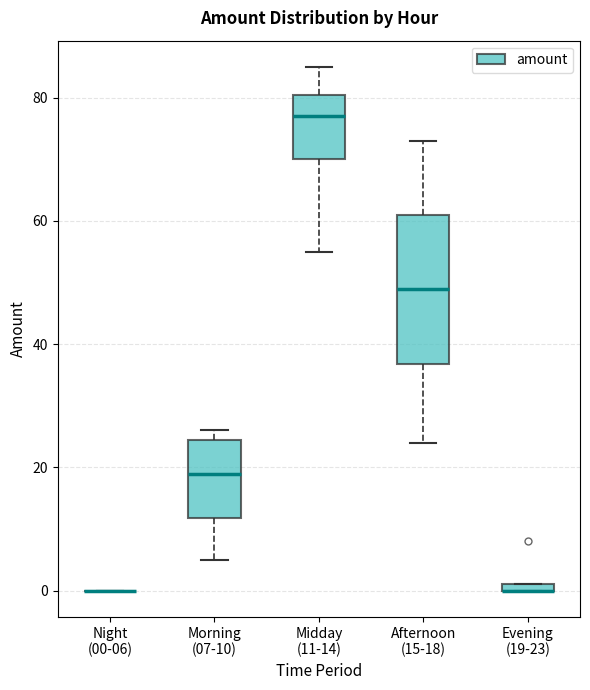

Where is the lower edge of the box for Midday (11-14) on the y-axis? The values are not printed on the chart, so give them approximately, as read against the axis.

70